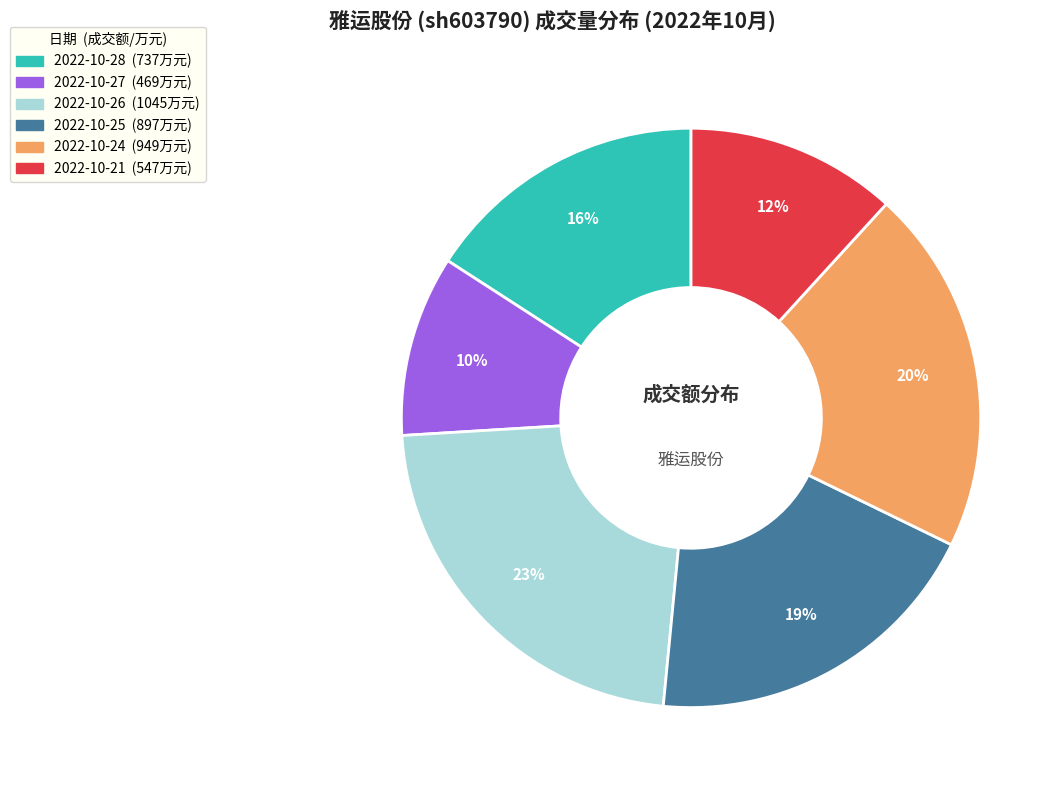

Is there a majority slice in this chart?

No